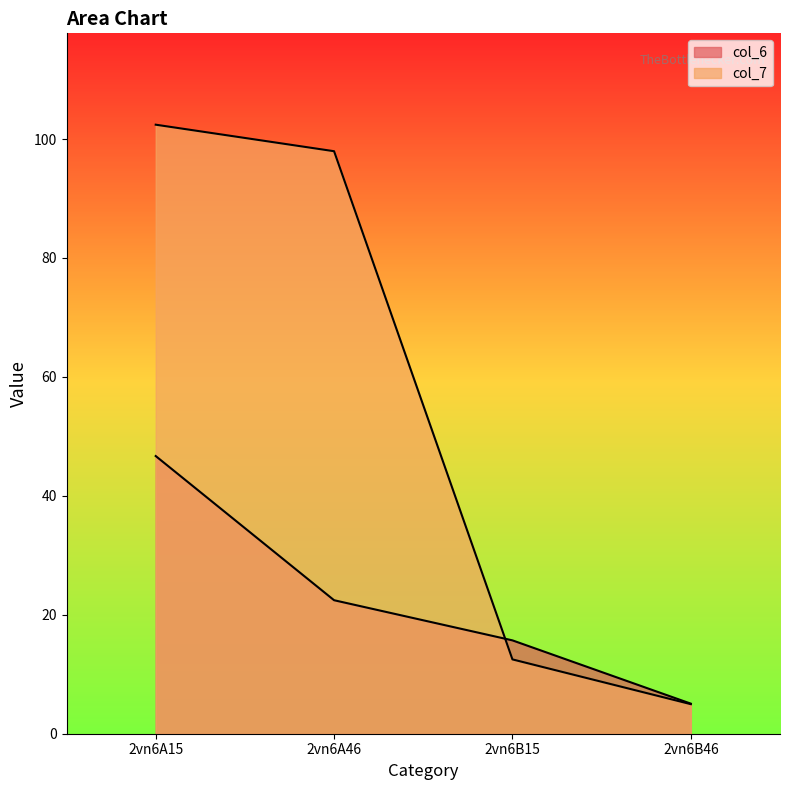

Reading right to left, what are all the values shown in this chart?

col_6: 2vn6B46=5.1	2vn6B15=15.7	2vn6A46=22.4	2vn6A15=46.7
col_7: 2vn6B46=5.0	2vn6B15=12.5	2vn6A46=98.0	2vn6A15=102.4